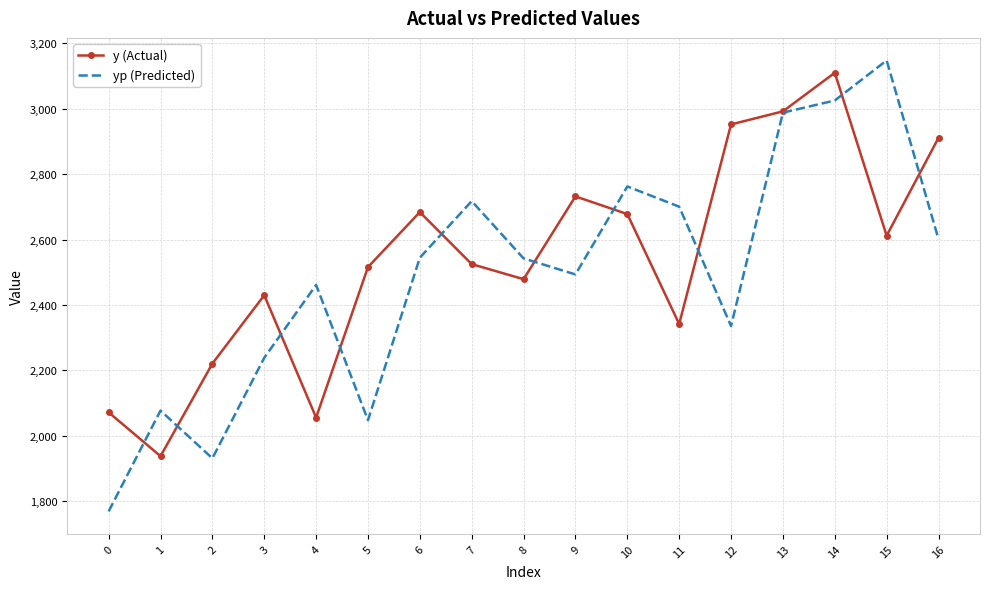

What is the difference between the highest and lowest values at 10?

84.5